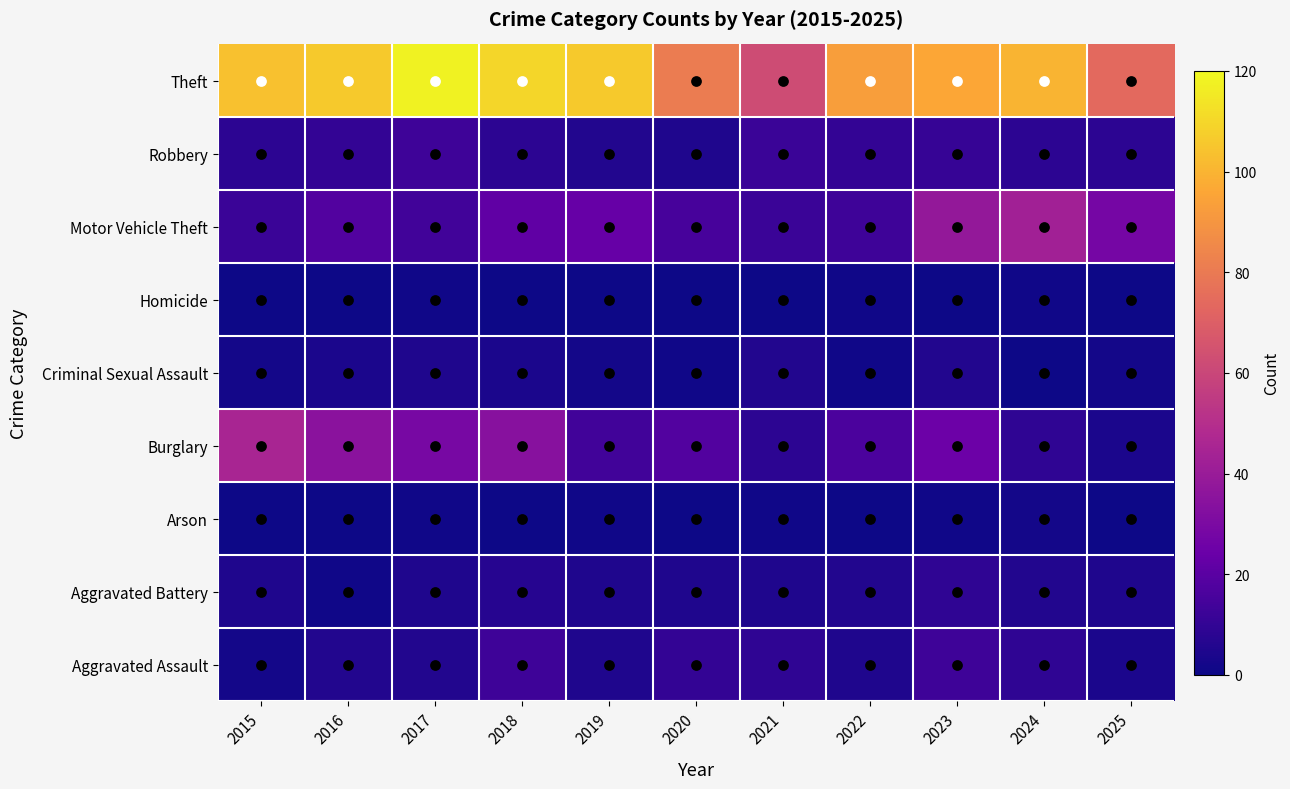

What is the total value across all series at 2023?

199